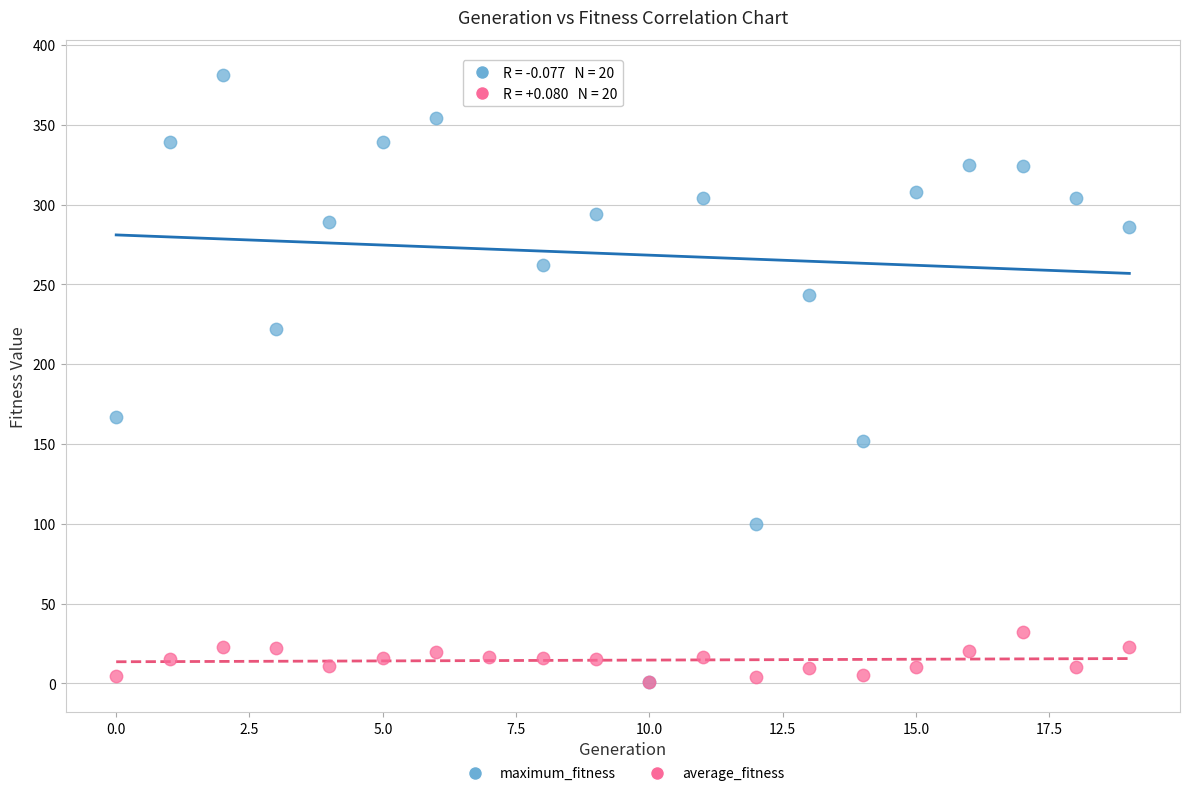

Which series has the widest spread of Y values?

maximum_fitness